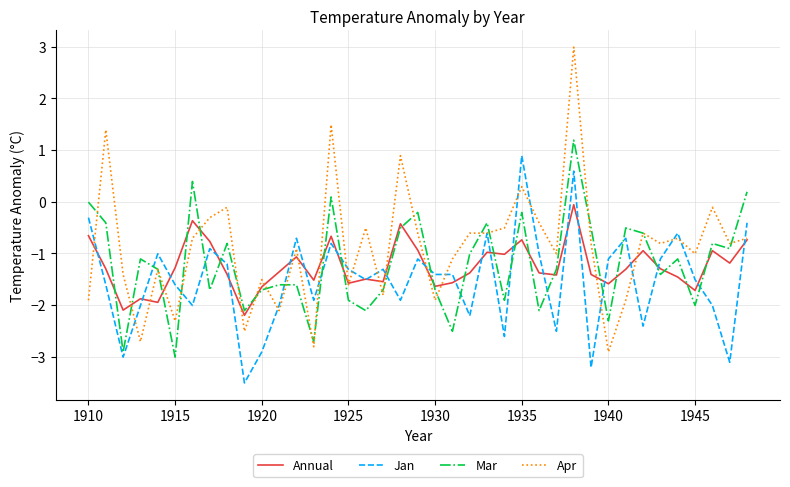

How many lines are shown in the chart?

4